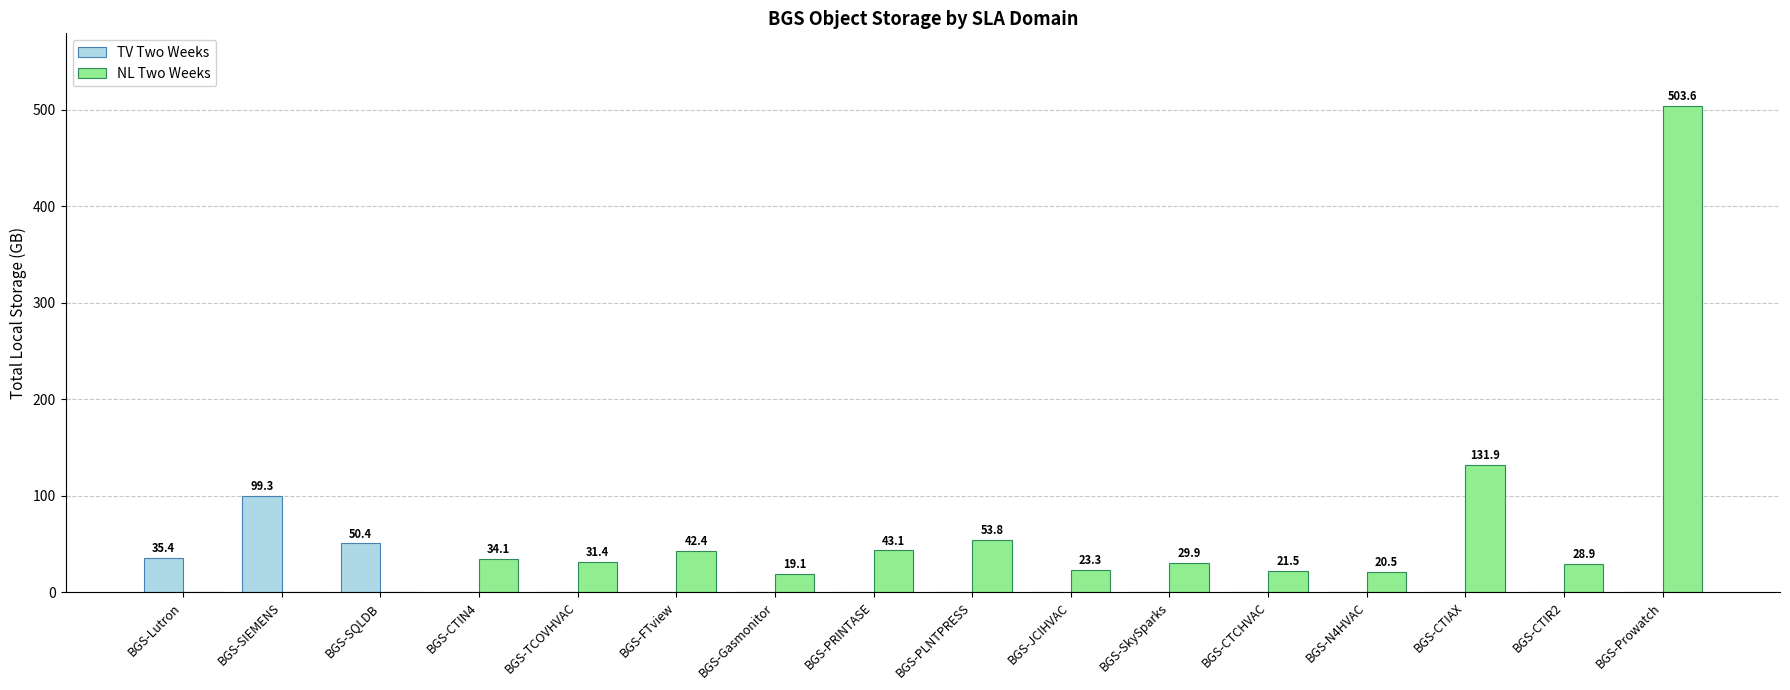

How many series are shown in this chart?

2